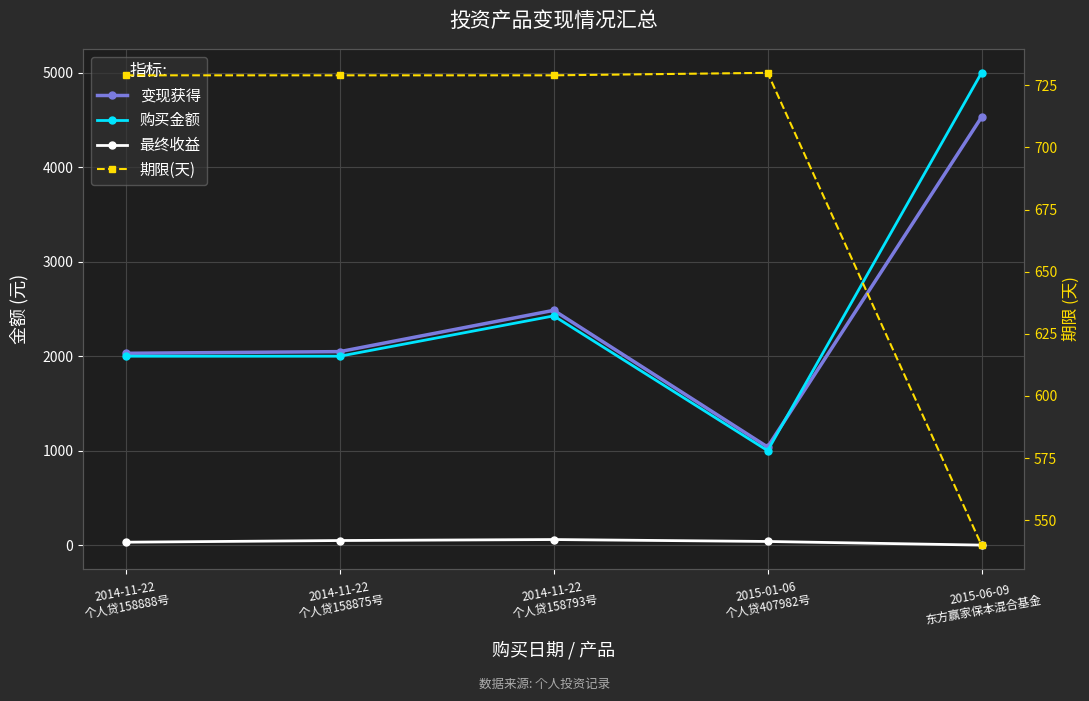

What is the value of the 最终收益 point at the 3rd from the left?

58.9